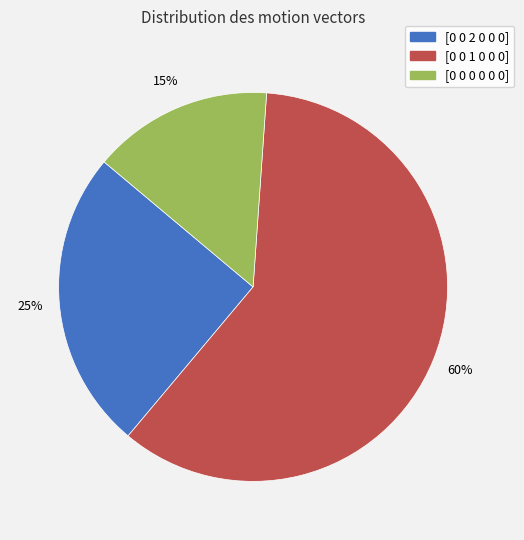

Does [0 0 1 0 0 0] account for over 50% of the chart?

Yes